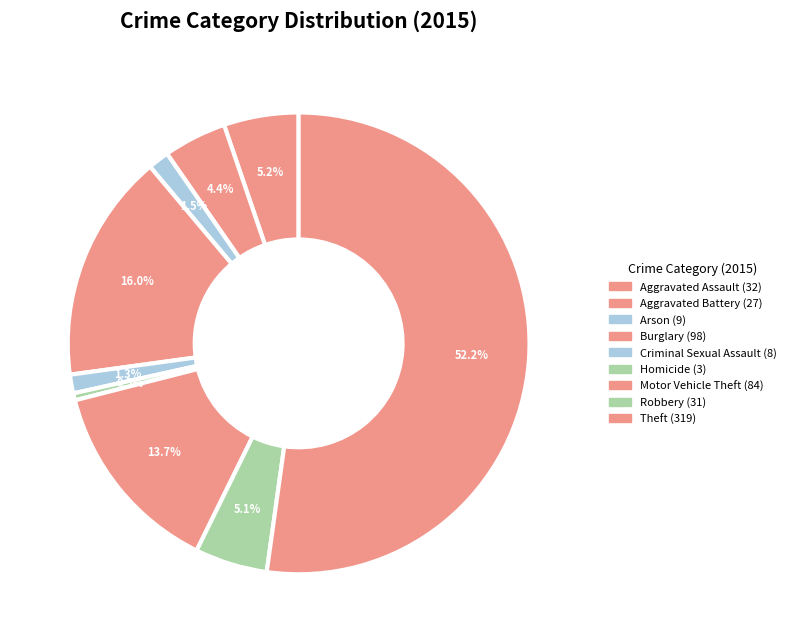

How many slices are in this pie chart?

9